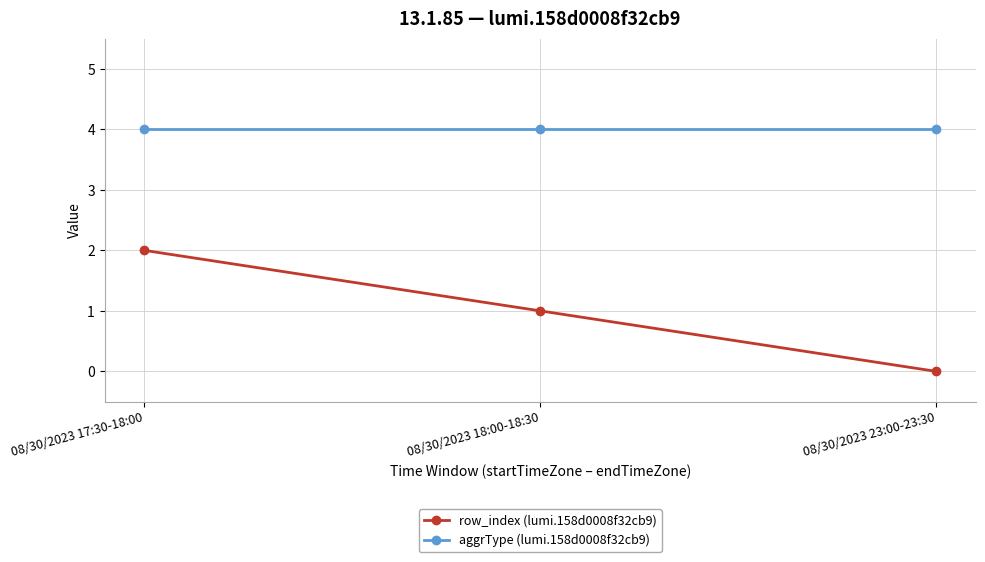

Does the chart have visible grid lines?

Yes